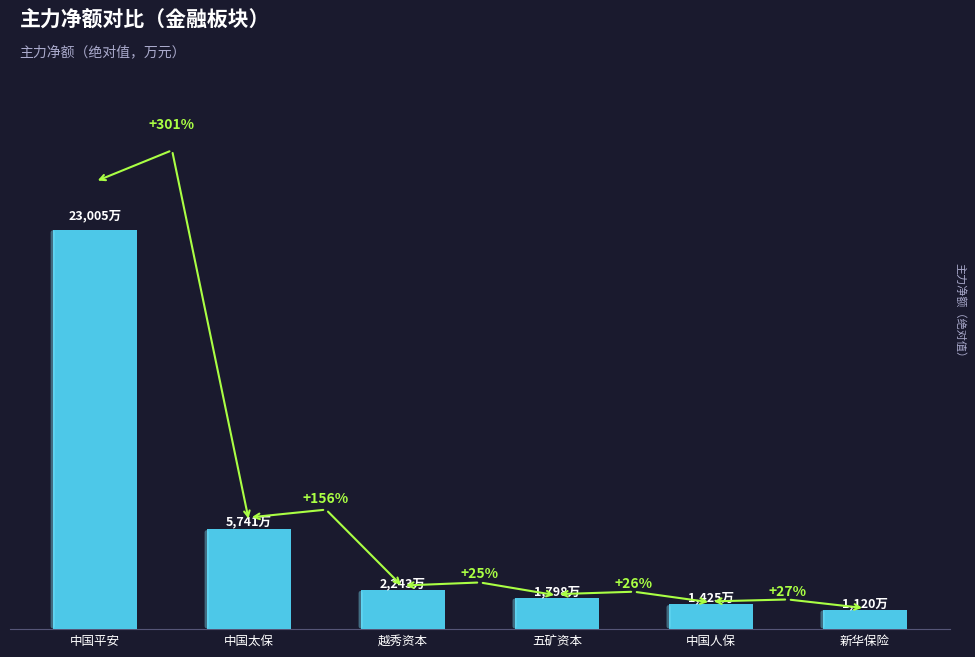

Reading left to right, extract all data points from this chart.

中国平安=230045435	中国太保=57409714	越秀资本=22427186	五矿资本=17980122	中国人保=14252350	新华保险=11198101